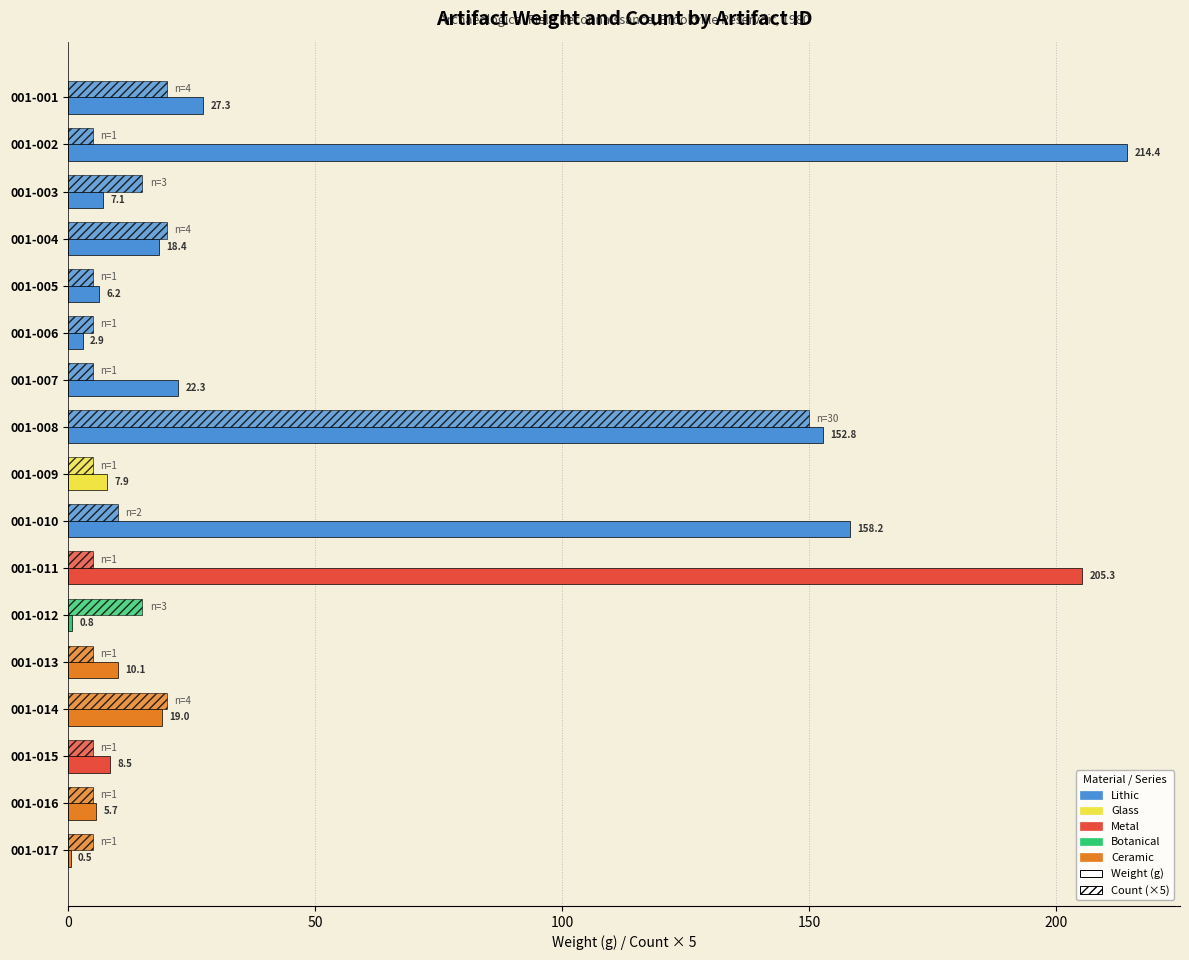

Reading right to left, what are all the values shown in this chart?

Weight (g): 0.5	5.7	8.5	19.0	10.1	0.8	205.3	158.2	7.9	152.8	22.3	2.9	6.2	18.4	7.1	214.4	27.3
Count (×5): 5.0	5.0	5.0	20.0	5.0	15.0	5.0	10.0	5.0	150.0	5.0	5.0	5.0	20.0	15.0	5.0	20.0